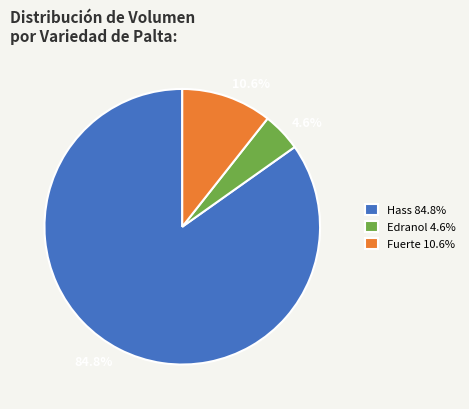

Count the number of slices in the pie.

3